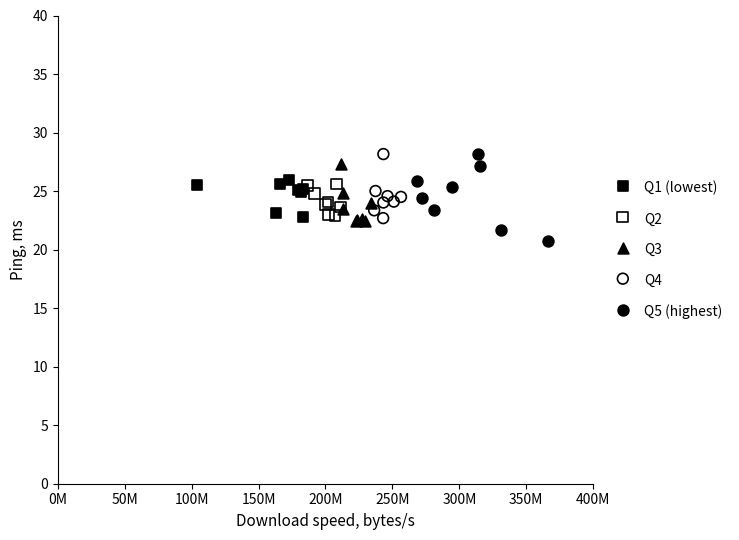

What are all the series names shown in the legend?

Q1 (lowest), Q2, Q3, Q4, Q5 (highest)